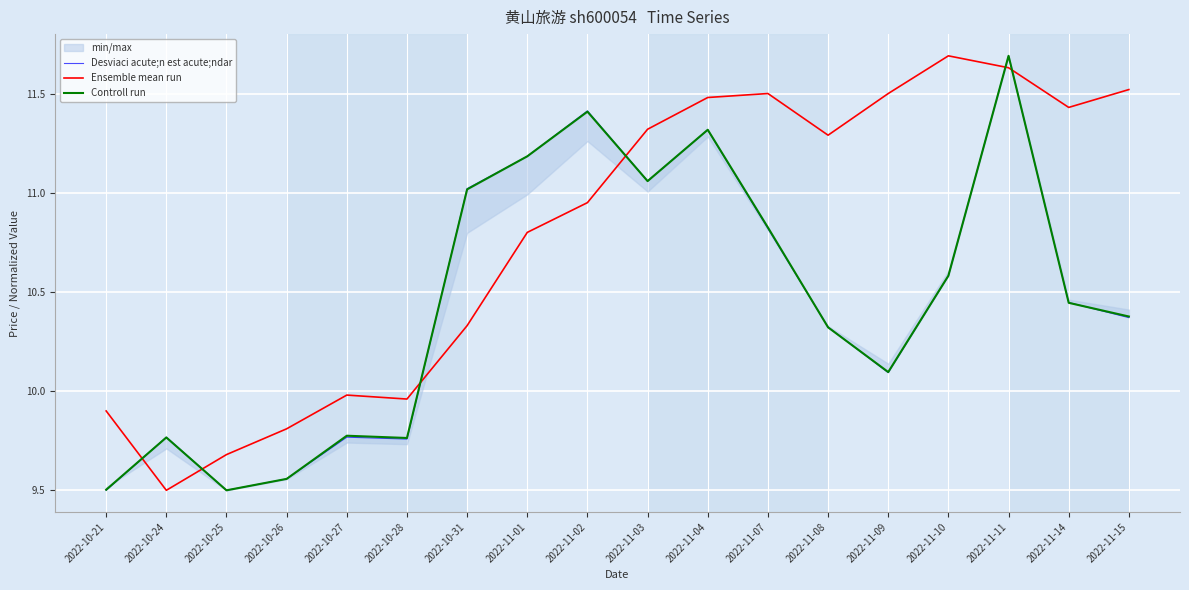

At how many categories does at least one series exceed 11?

12